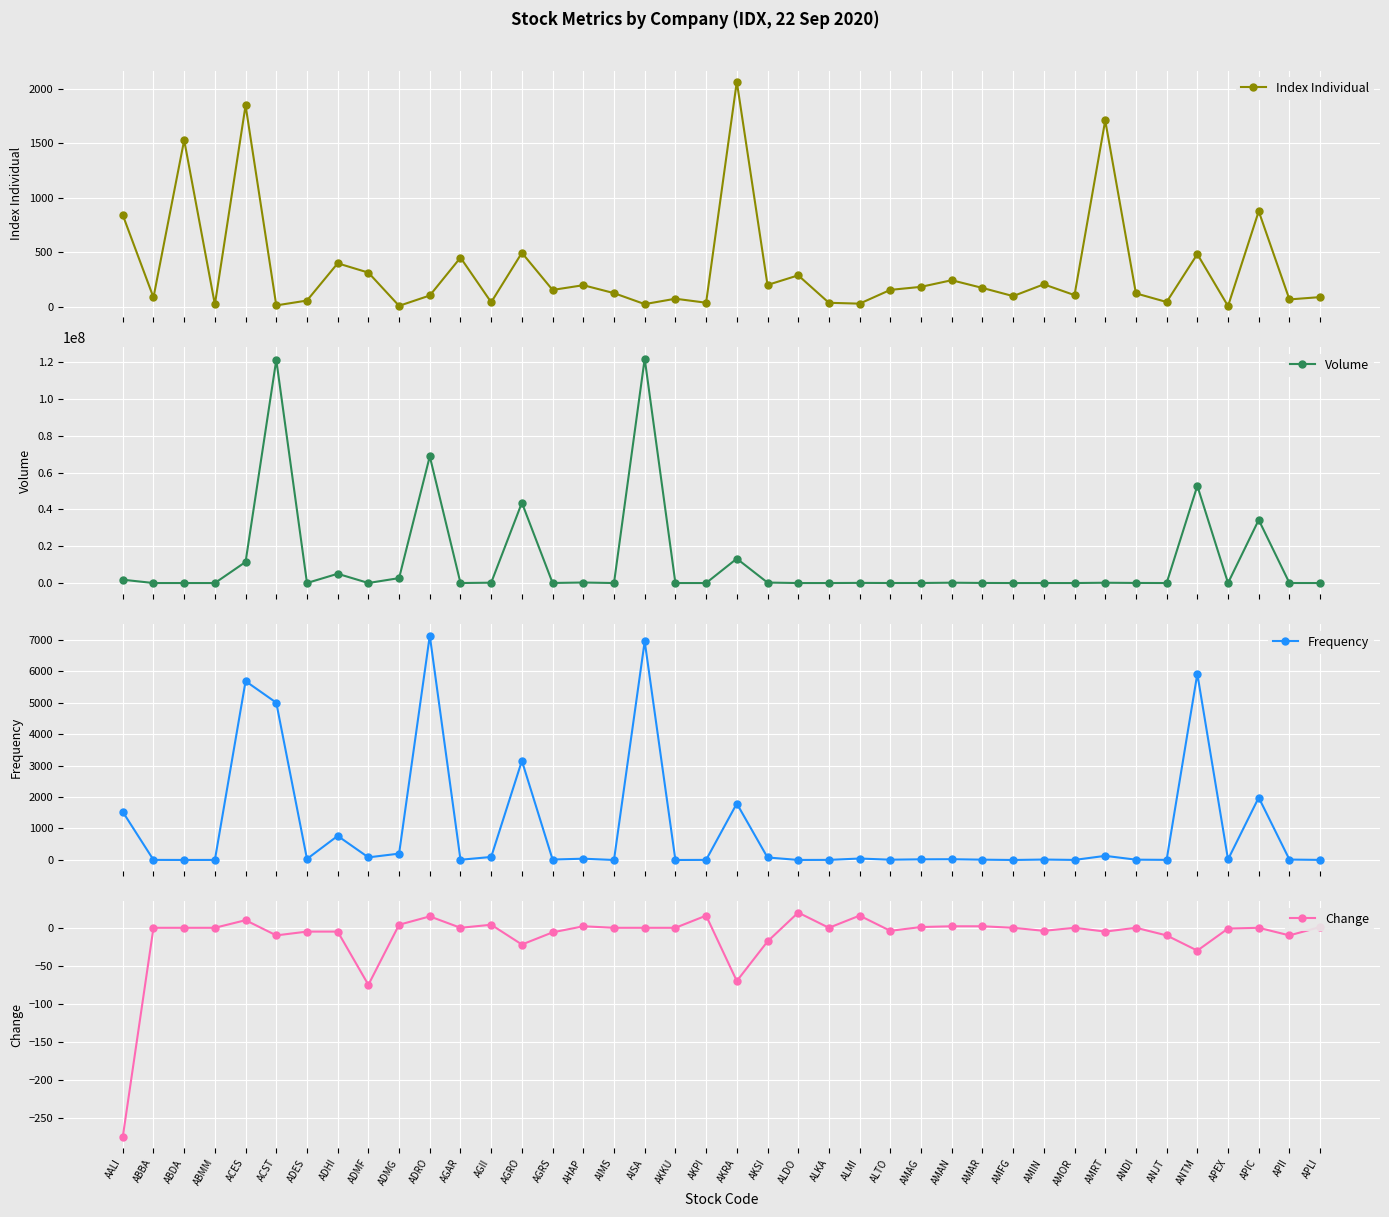

What is the total value across all series at ABDA?

1630.6